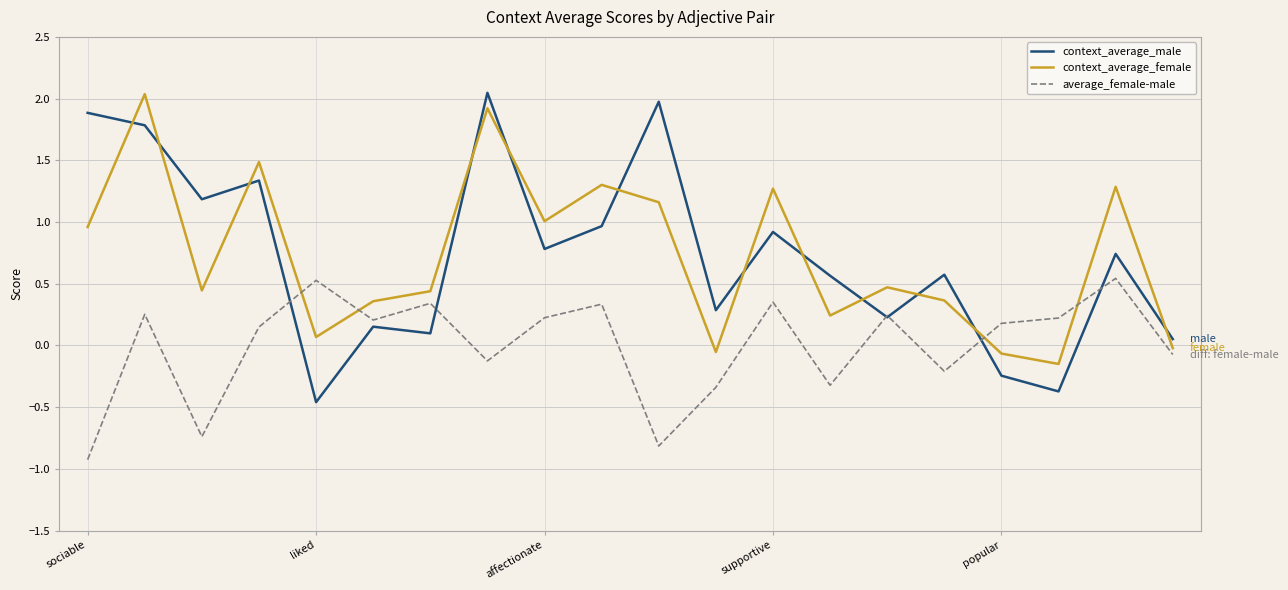

What is the smallest value displayed?

-0.9